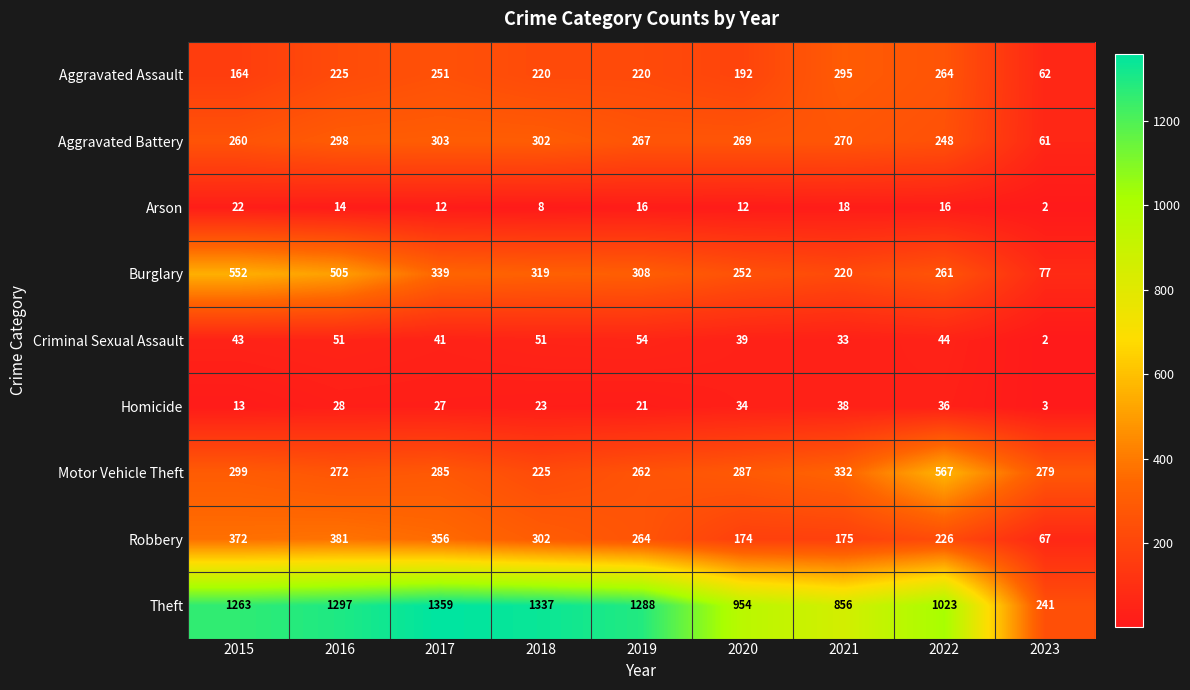

How many values in the Aggravated Assault series are below 220?

3